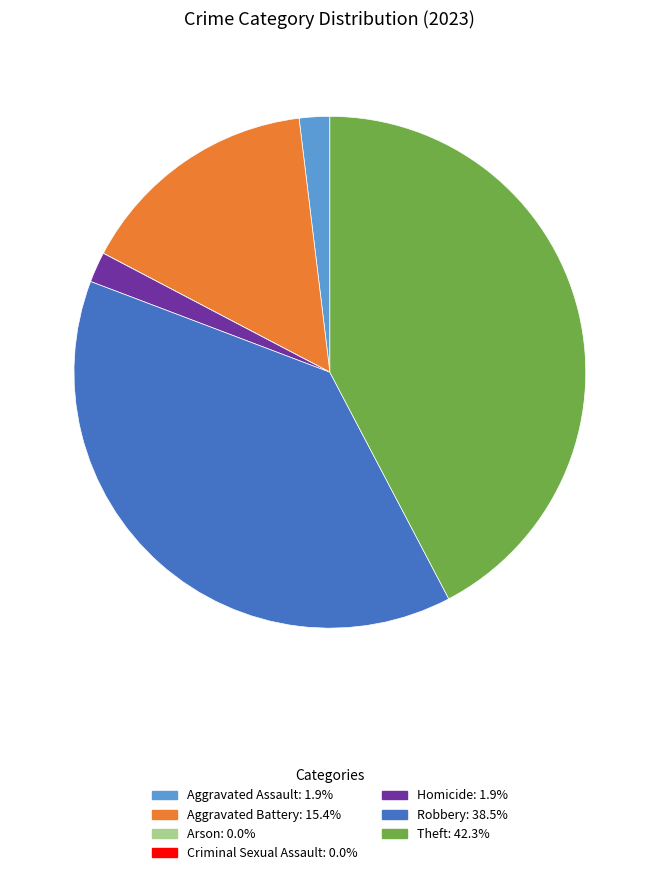

Which has a higher value, Theft or Aggravated Assault?

Theft